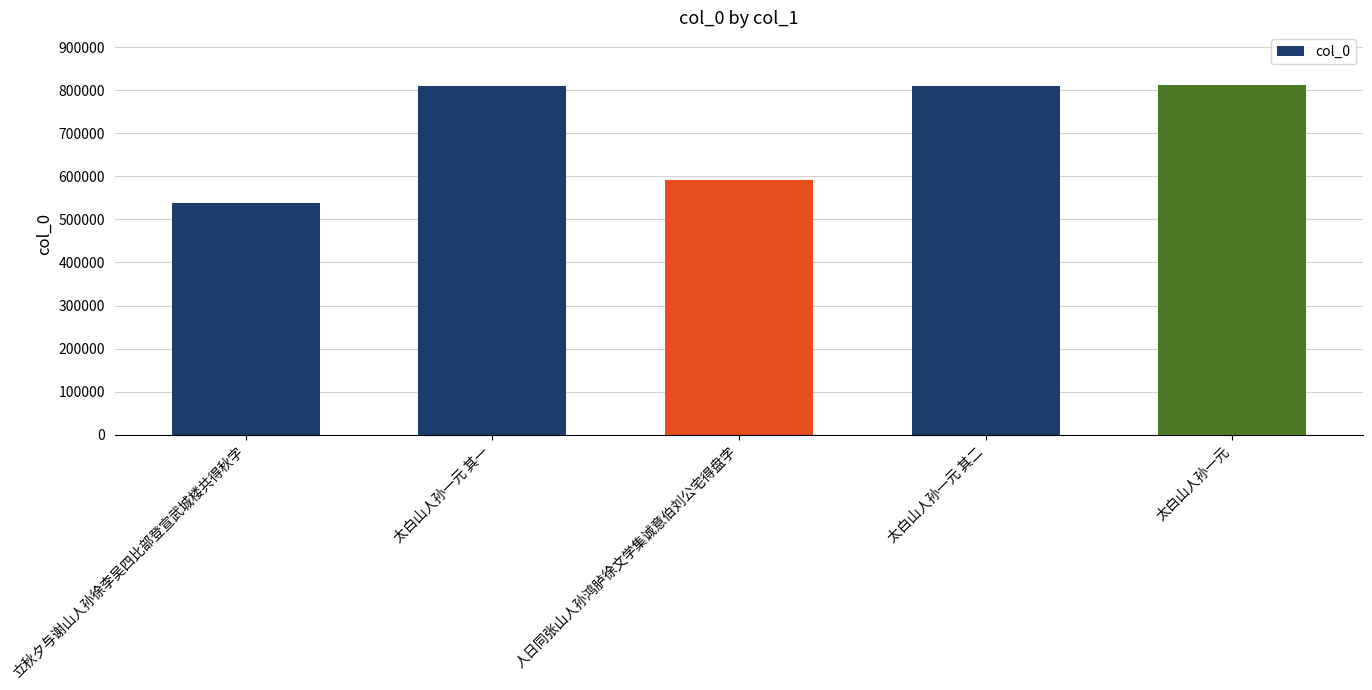

Read the value at 太白山人孙一元 其二.

808689